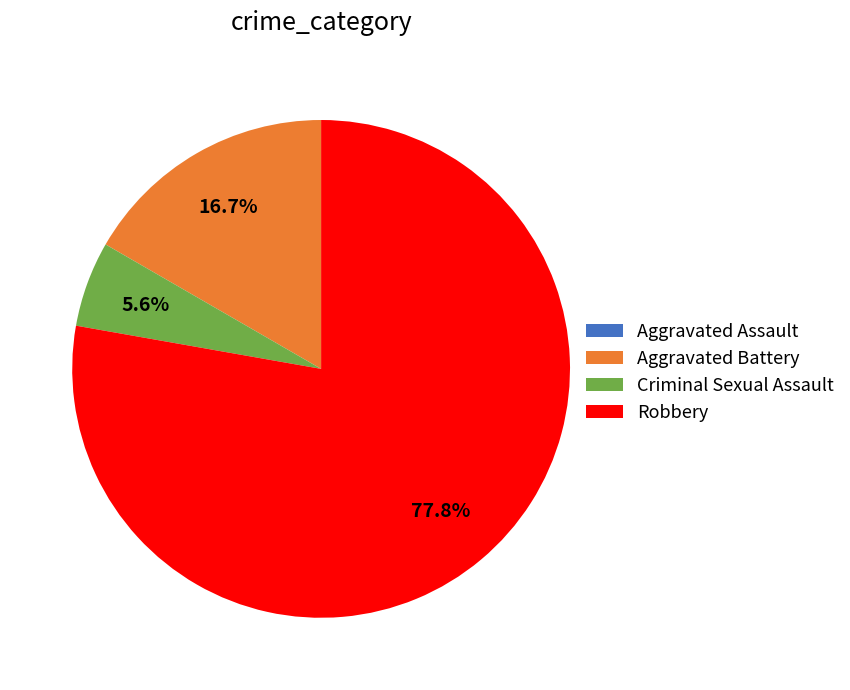

Is there any slice that represents more than half of the pie?

Yes